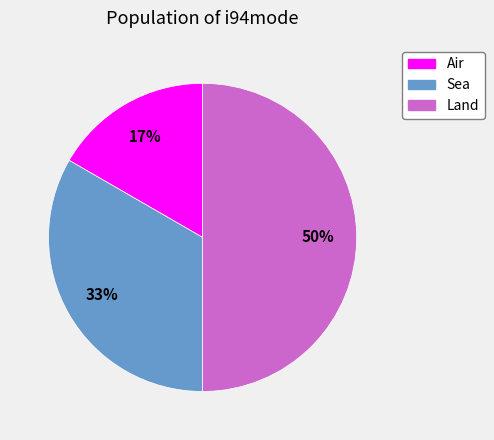

Do Air and Land together represent more than half of the pie?

Yes